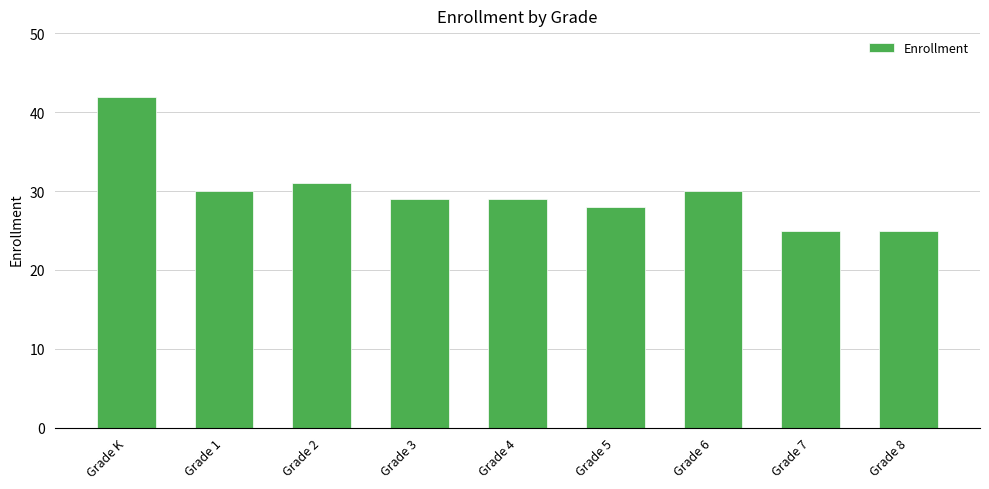

Reading right to left, list all the values displayed in this chart.

25	25	30	28	29	29	31	30	42